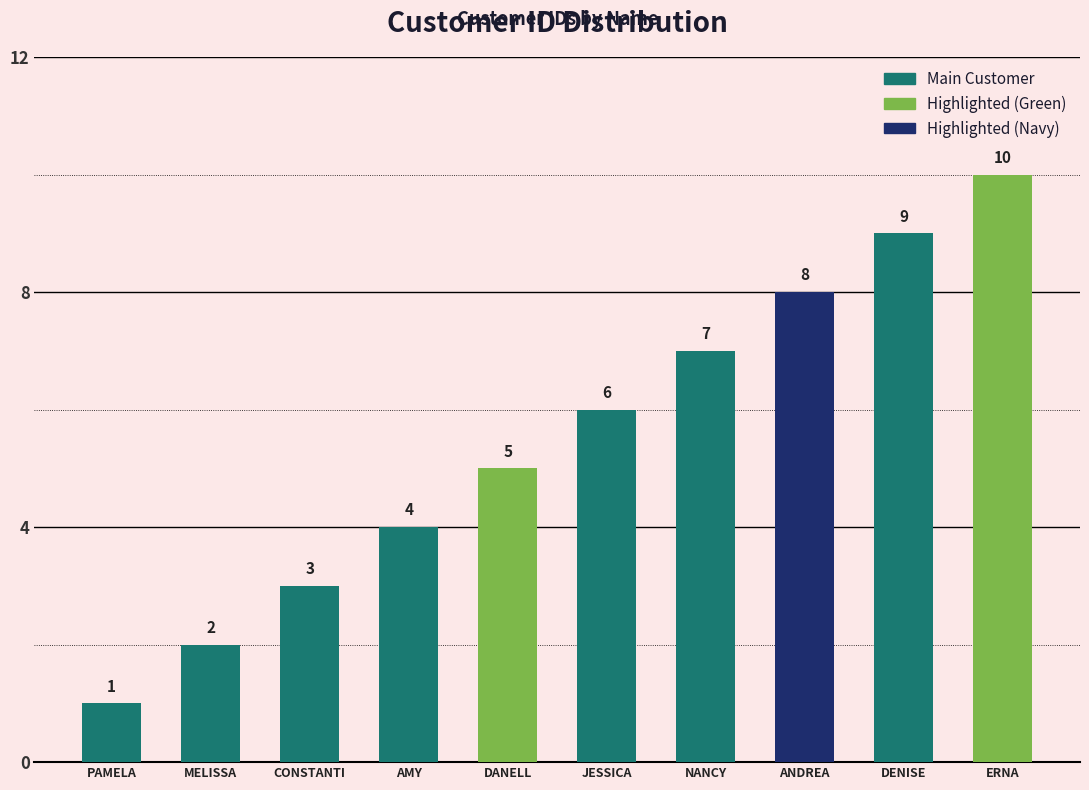

Reading right to left, extract all data points from this chart.

10	9	8	7	6	5	4	3	2	1